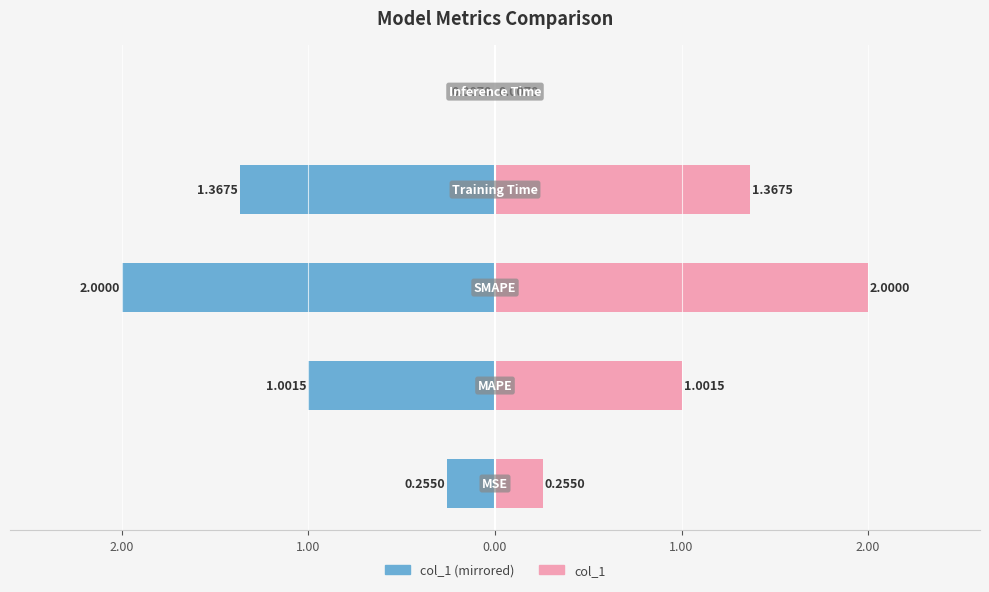

How many distinct data groups are displayed?

2